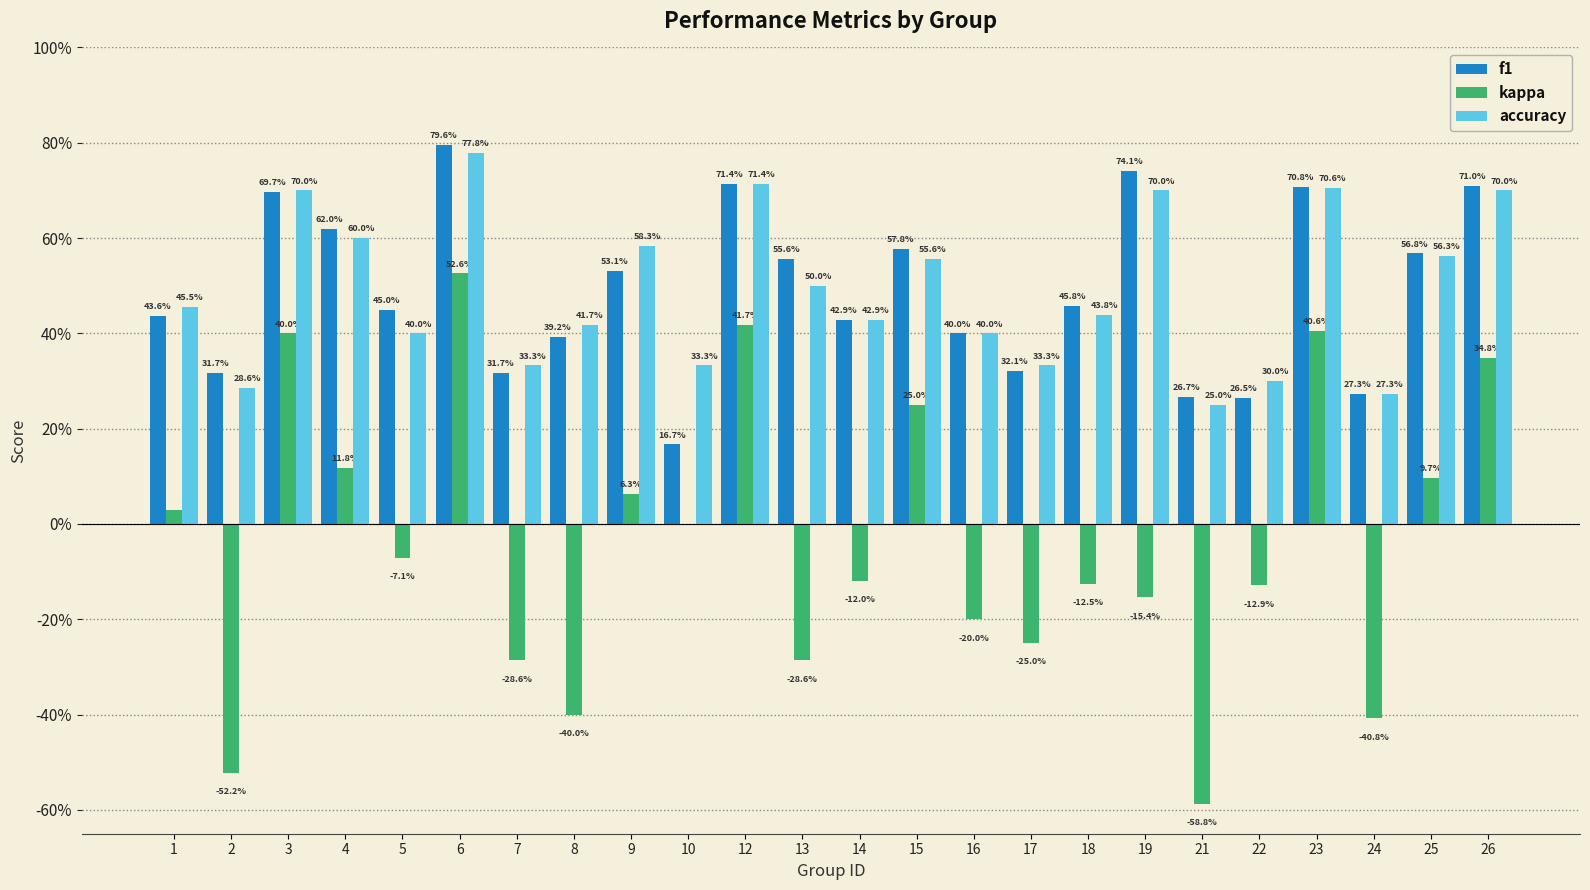

What is the value of the f1 bar at the 6th from the left?

0.8